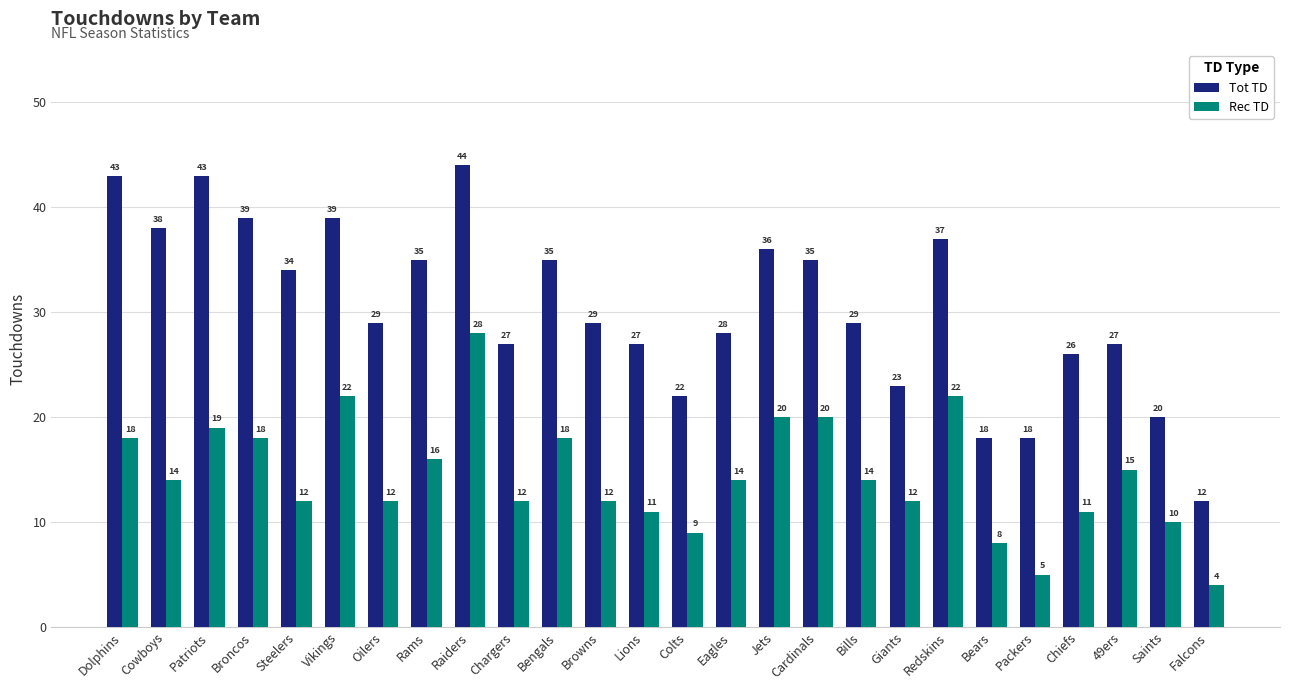

Reading left to right, what are all the values shown in this chart?

Tot TD: Dolphins=43	Cowboys=38	Patriots=43	Broncos=39	Steelers=34	Vikings=39	Oilers=29	Rams=35	Raiders=44	Chargers=27	Bengals=35	Browns=29	Lions=27	Colts=22	Eagles=28	Jets=36	Cardinals=35	Bills=29	Giants=23	Redskins=37	Bears=18	Packers=18	Chiefs=26	49ers=27	Saints=20	Falcons=12
Rec TD: Dolphins=18	Cowboys=14	Patriots=19	Broncos=18	Steelers=12	Vikings=22	Oilers=12	Rams=16	Raiders=28	Chargers=12	Bengals=18	Browns=12	Lions=11	Colts=9	Eagles=14	Jets=20	Cardinals=20	Bills=14	Giants=12	Redskins=22	Bears=8	Packers=5	Chiefs=11	49ers=15	Saints=10	Falcons=4